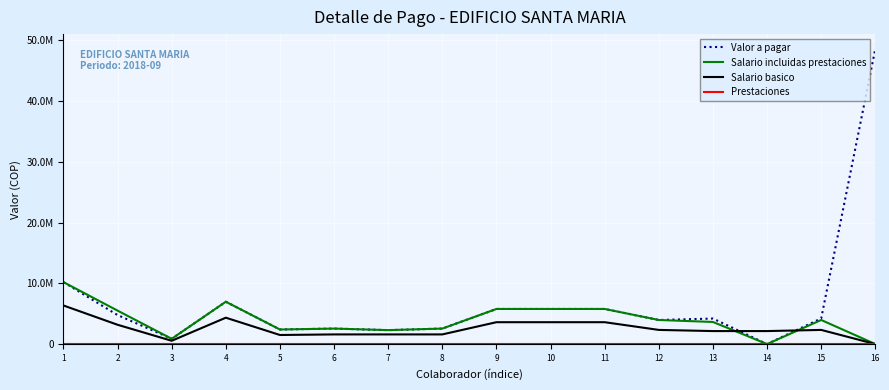

Between 2 and 14, which series saw the biggest shift?

Salario incluidas prestaciones